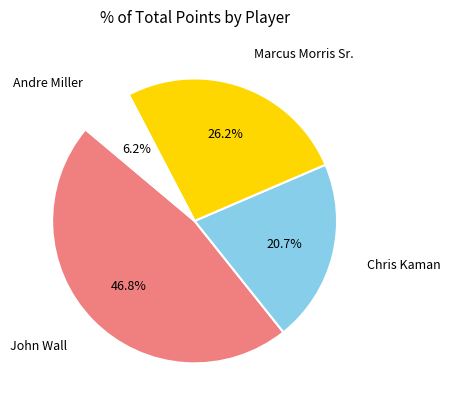

To the nearest percent, what is the average slice percentage?

25%